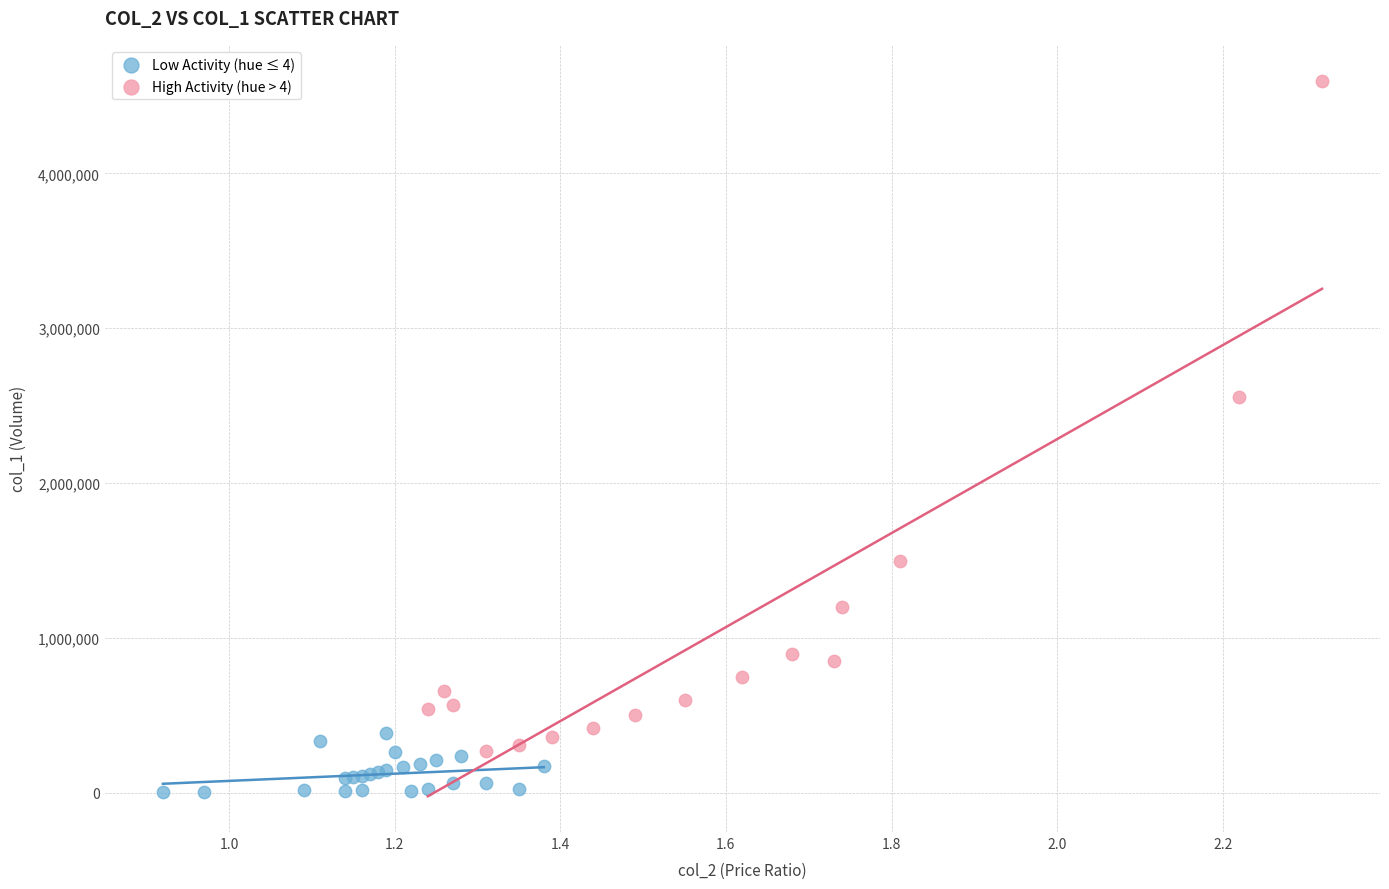

Which series has the largest Y range (max minus min)?

High Activity (hue > 4)